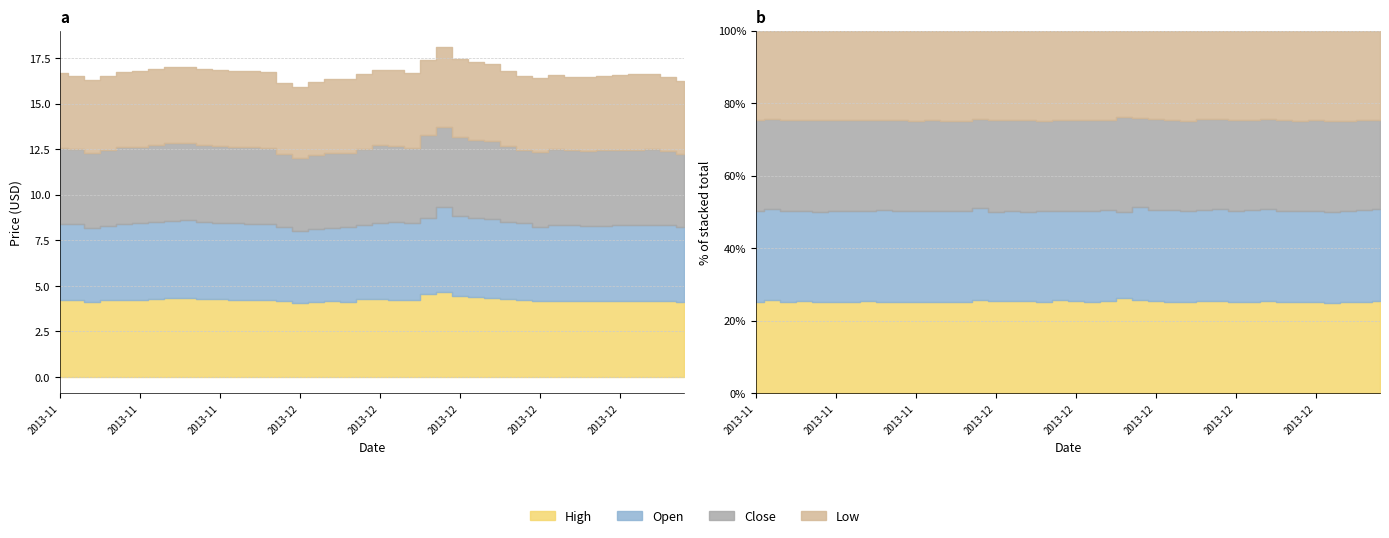

Does the chart display data point markers on the line(s)?

No